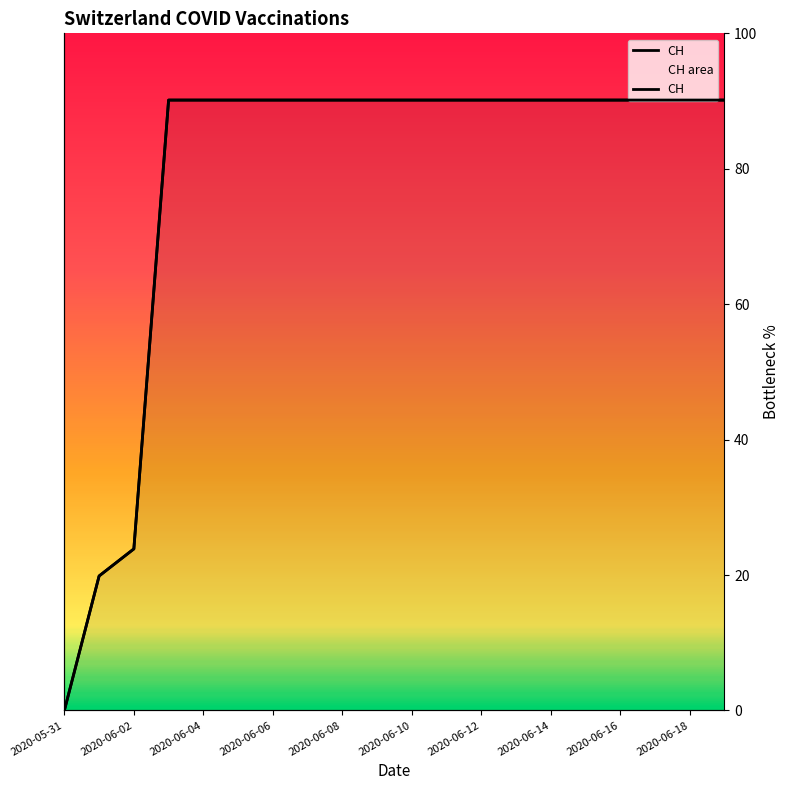

Is it true that the value at 15 is 155.7?

False